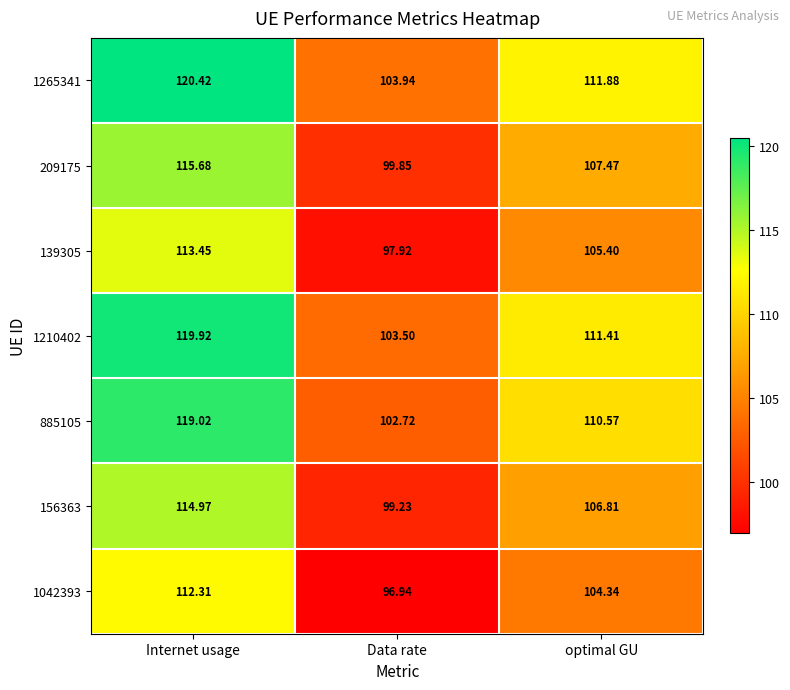

How many data points in 1265341 are above 111?

2